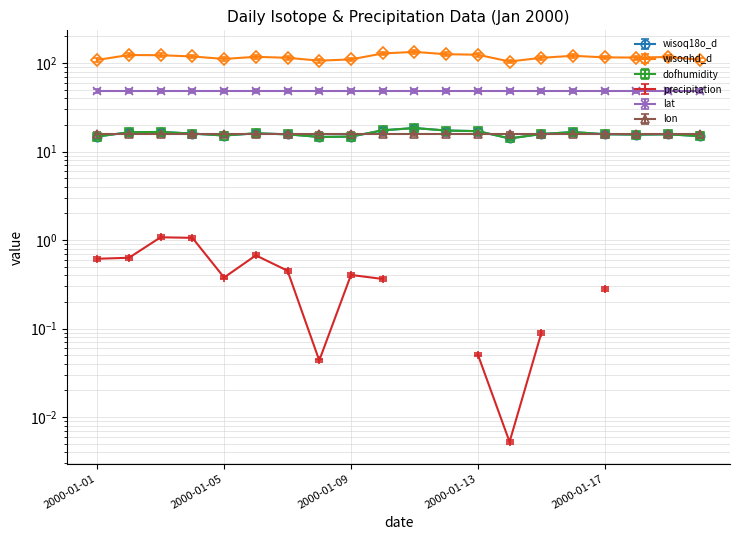

Where is the first local maximum for dofhumidity?

2000-01-03